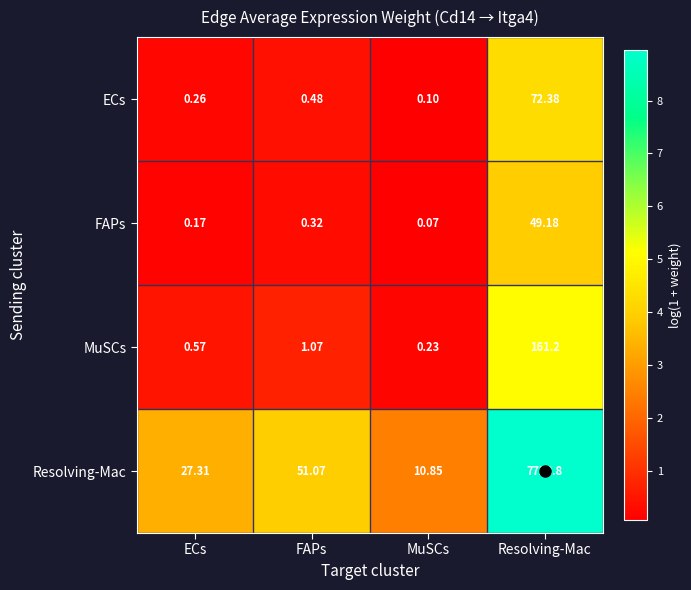

List the labels in order of MuSCs value, smallest first.

MuSCs, ECs, FAPs, Resolving-Mac